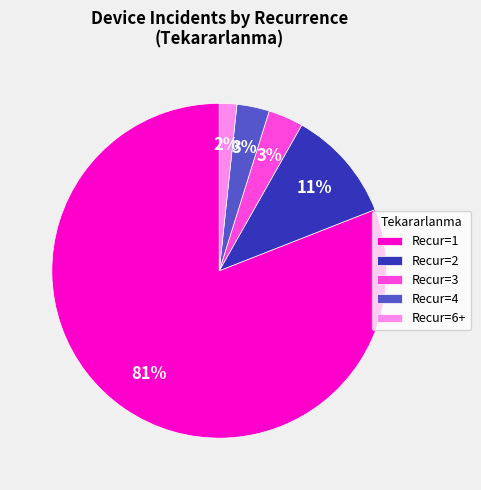

The Recur=4 slice represents 18% of the pie. True or false?

False